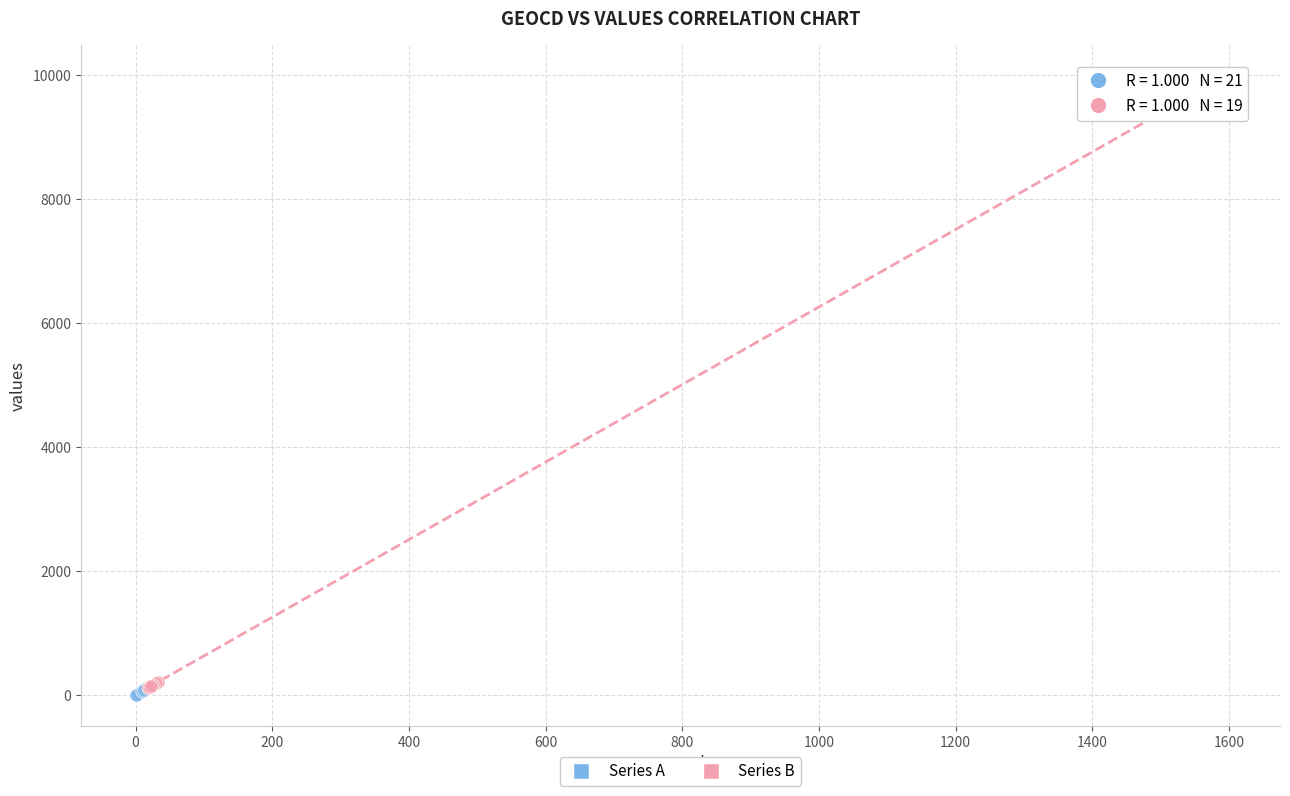

Which series has the largest Y range (max minus min)?

Series B